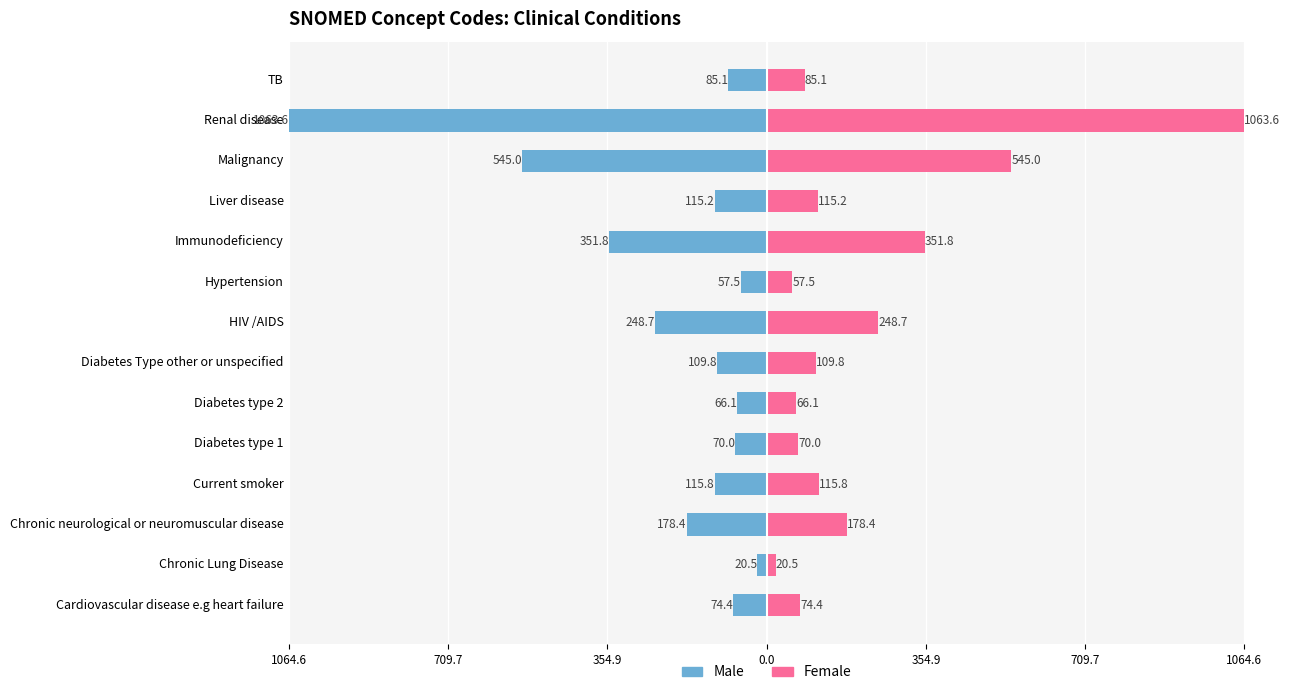

Is the value of Male at Renal disease greater than the value of Female at Cardiovascular disease e.g heart failure?

No